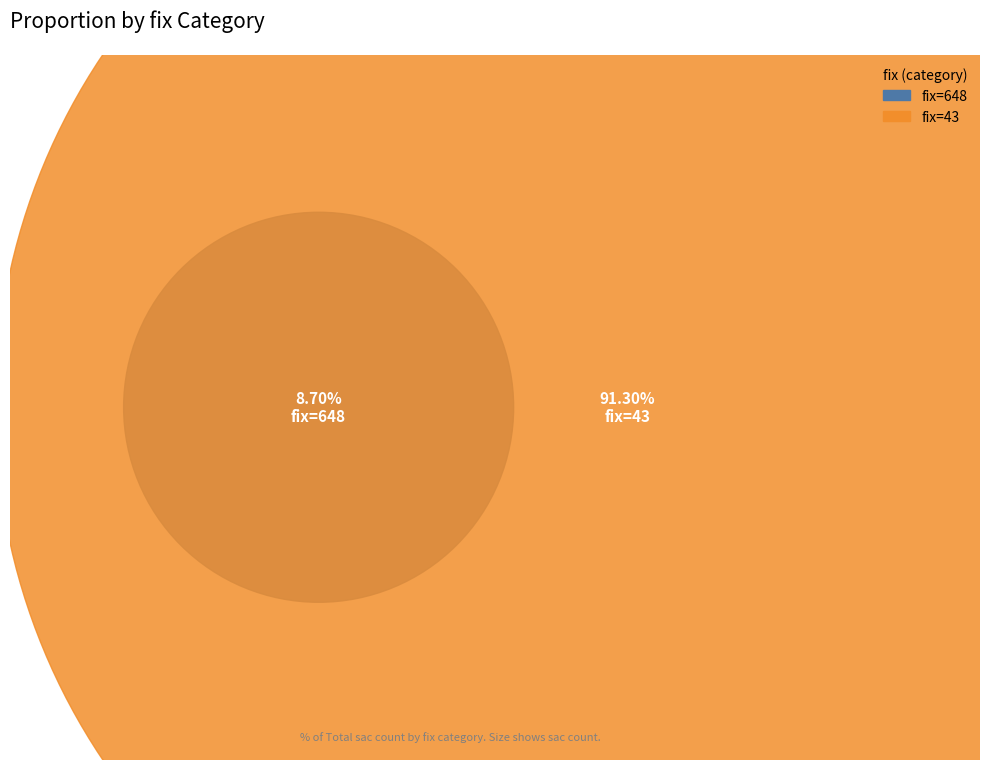

What is the total percentage of 43 and 648?

100.0%